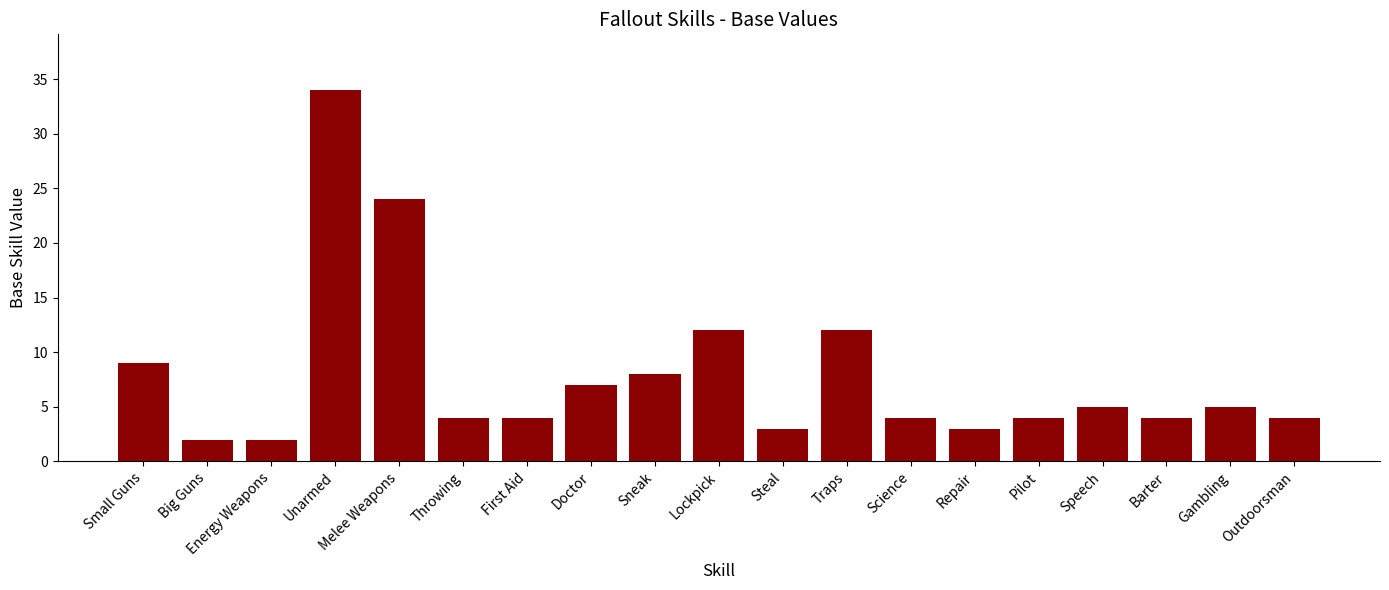

At which category does the chart reach its peak across all series?

Unarmed